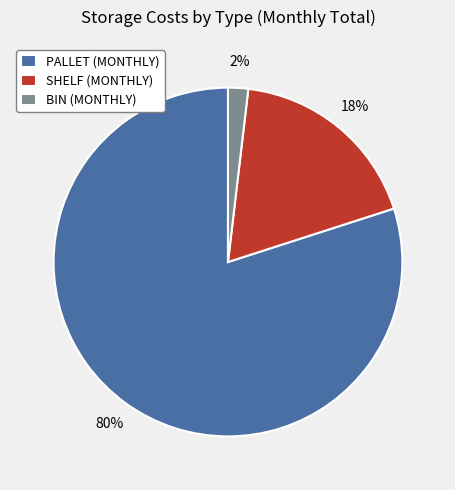

Do PALLET (MONTHLY) and SHELF (MONTHLY) together represent more than half of the pie?

Yes